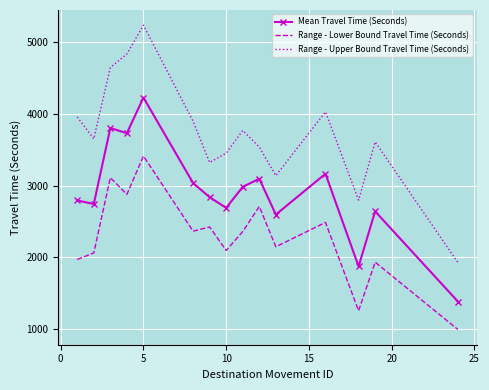

True or false: Range - Upper Bound Travel Time (Seconds) and Range - Lower Bound Travel Time (Seconds) cross at least once.

False